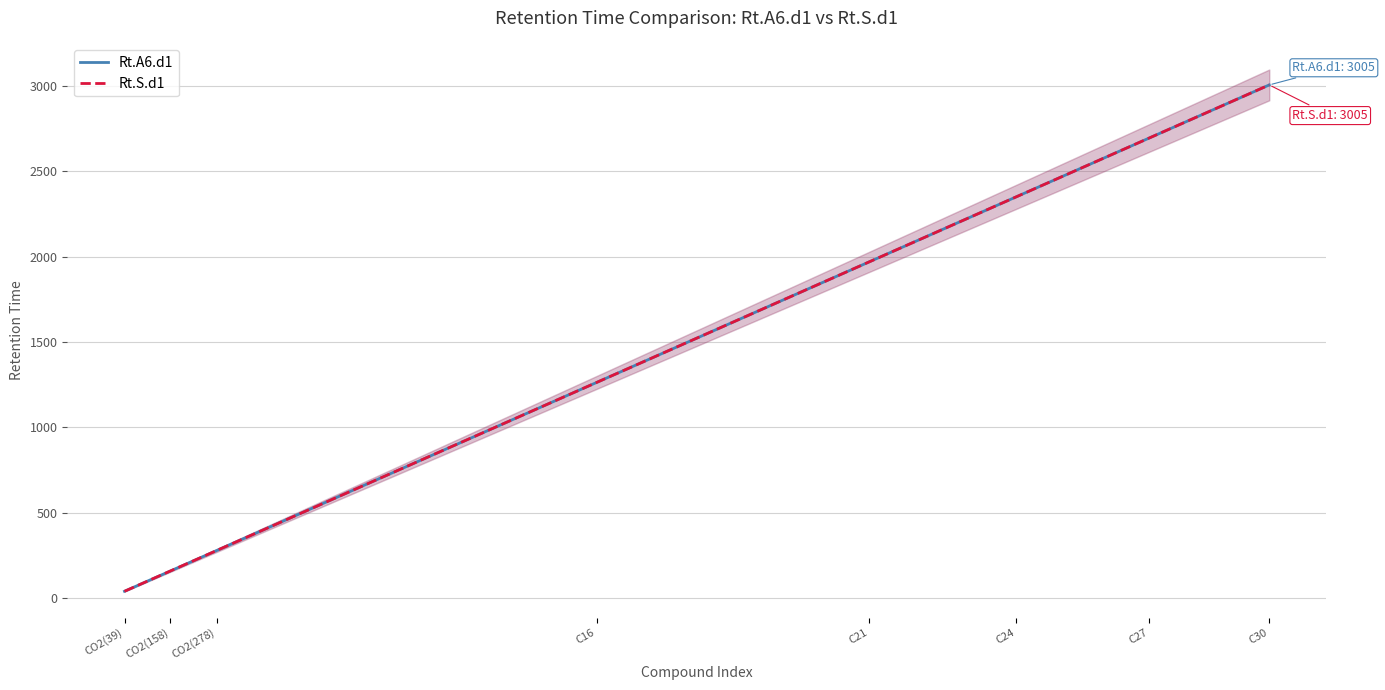

The Rt.S.d1 series shows 826 at C16. True or false?

False